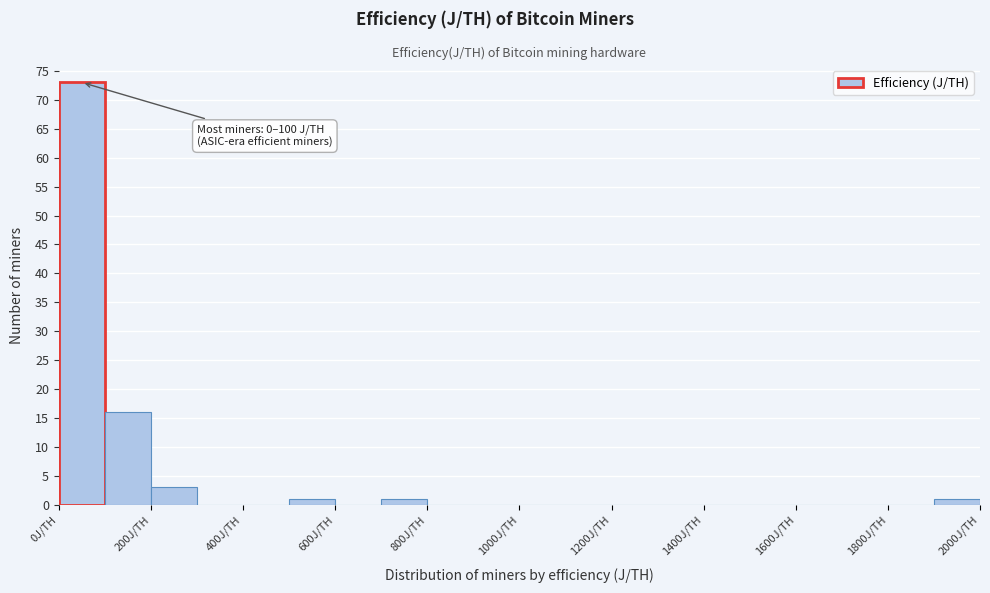

Which range on the x-axis has the tallest bar?

0 to 100